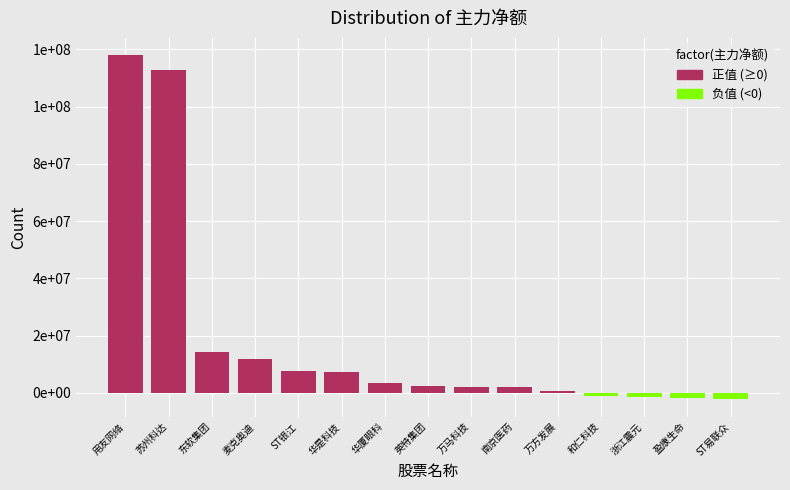

Which series has the widest spread of values?

正值(主力净额≥0)